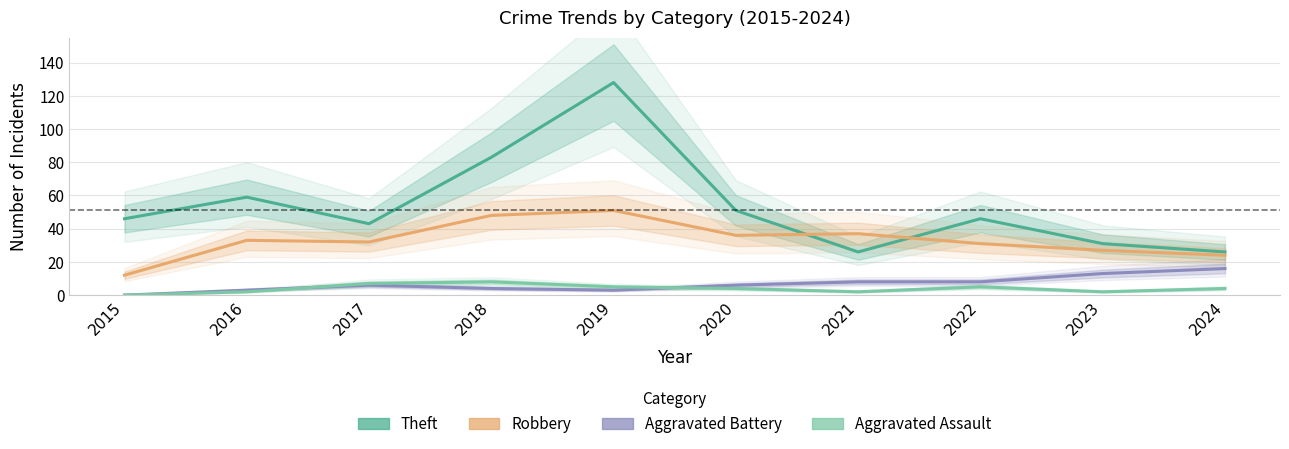

What is the difference between the highest and lowest values at 2020?

47